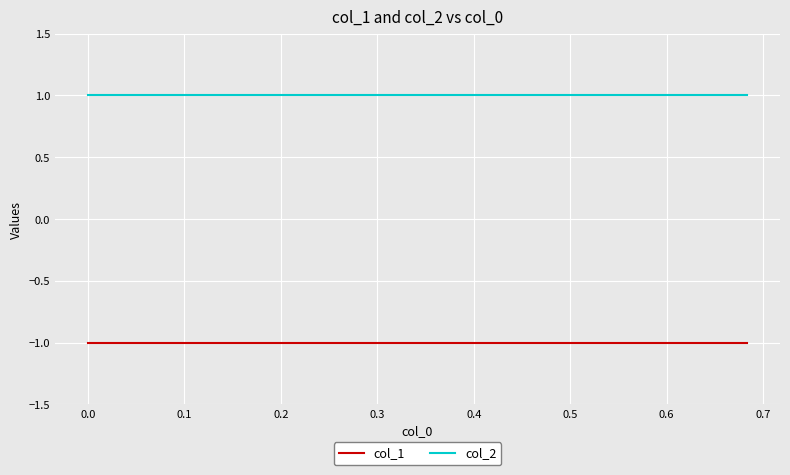

True or false: col_1 and col_2 intersect in this chart.

False